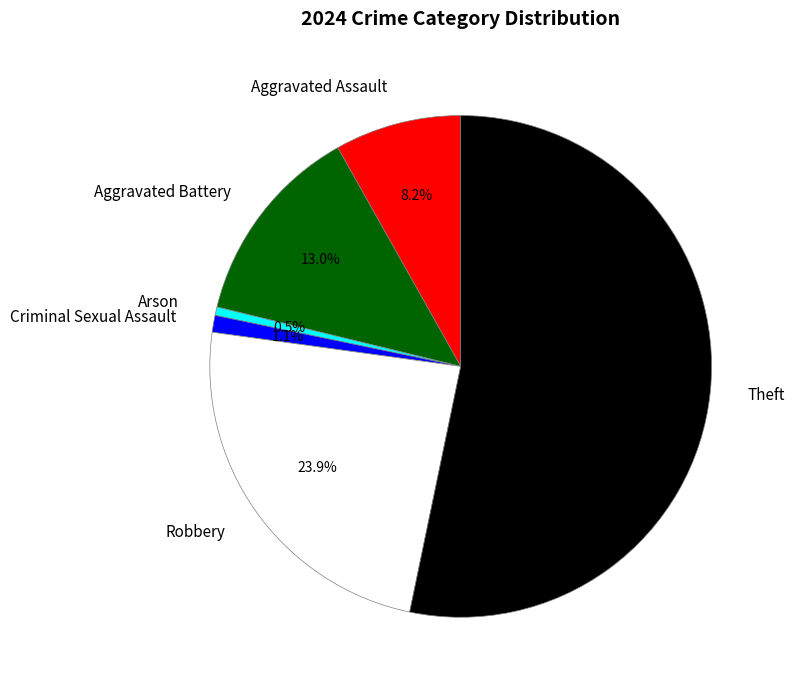

To the nearest percent, what is the average slice percentage?

17%